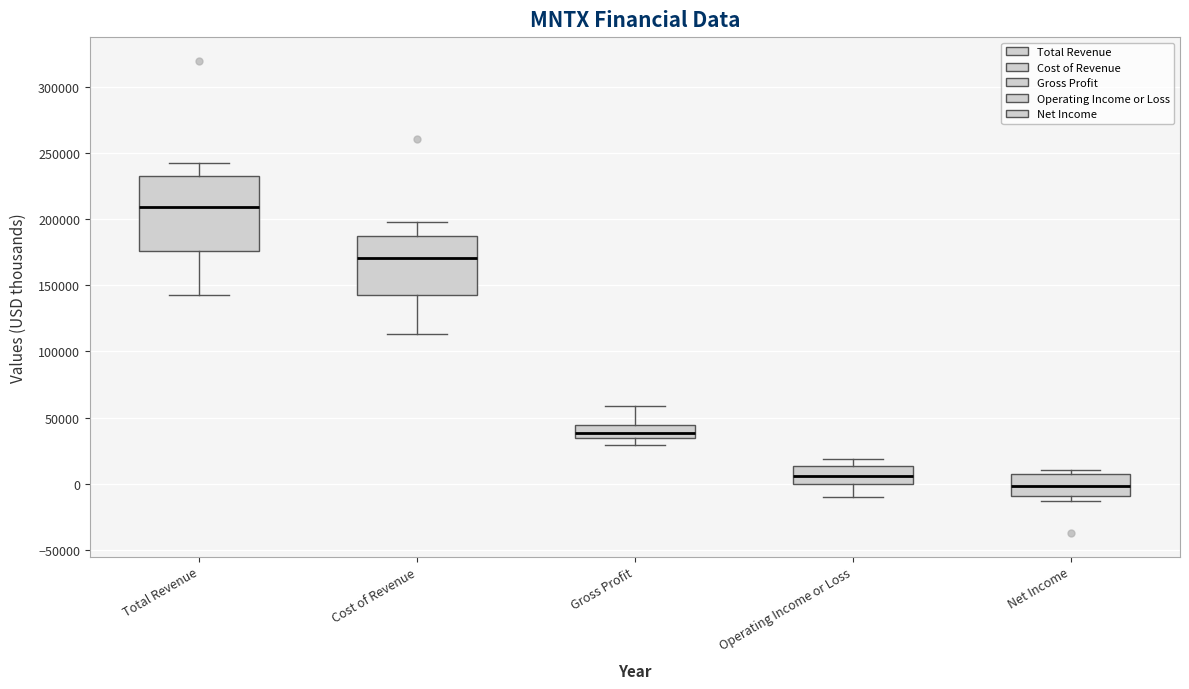

Reading left to right, read every box against the y-axis: the position of its median line, the range the box covers, and the ends of its whiskers. The values are not printed on the chart, so give them approximately, as read against the axis.

Total Revenue: median 210000, box 175000 to 235000, whiskers 140000 to 240000
Cost of Revenue: median 170000, box 145000 to 190000, whiskers 115000 to 200000
Gross Profit: median 40000, box 35000 to 45000, whiskers 30000 to 60000
Operating Income or Loss: median 5000, box 0 to 15000, whiskers -10000 to 20000
Net Income: median 0, box -10000 to 5000, whiskers -15000 to 10000